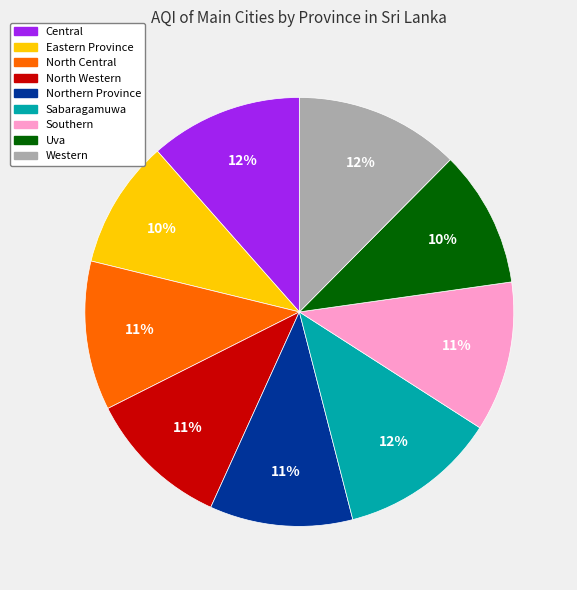

Is there a majority slice in this chart?

No